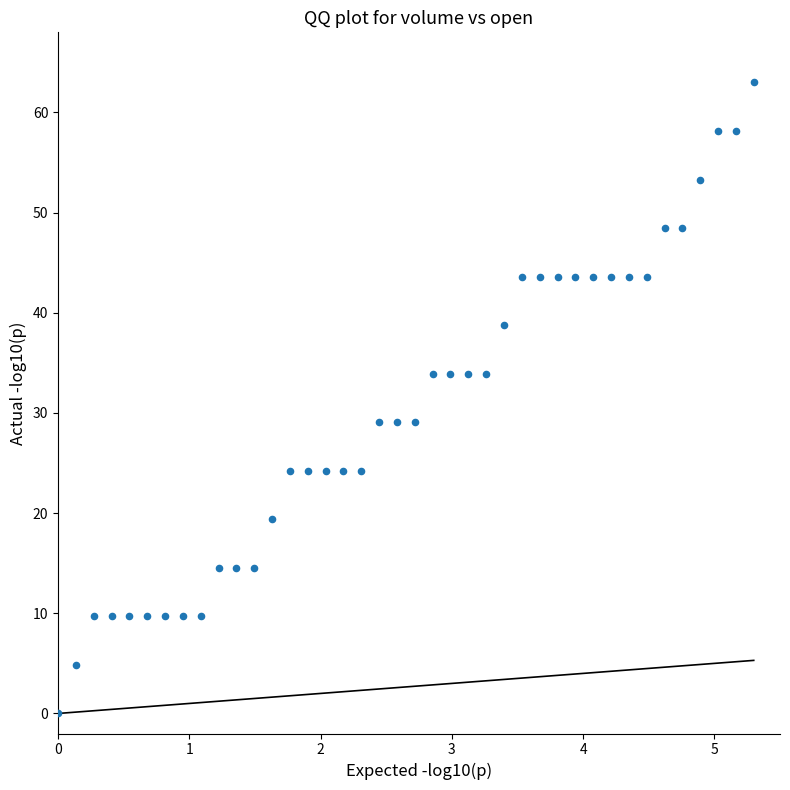

What is the range of Y values (max minus min)?

63.0